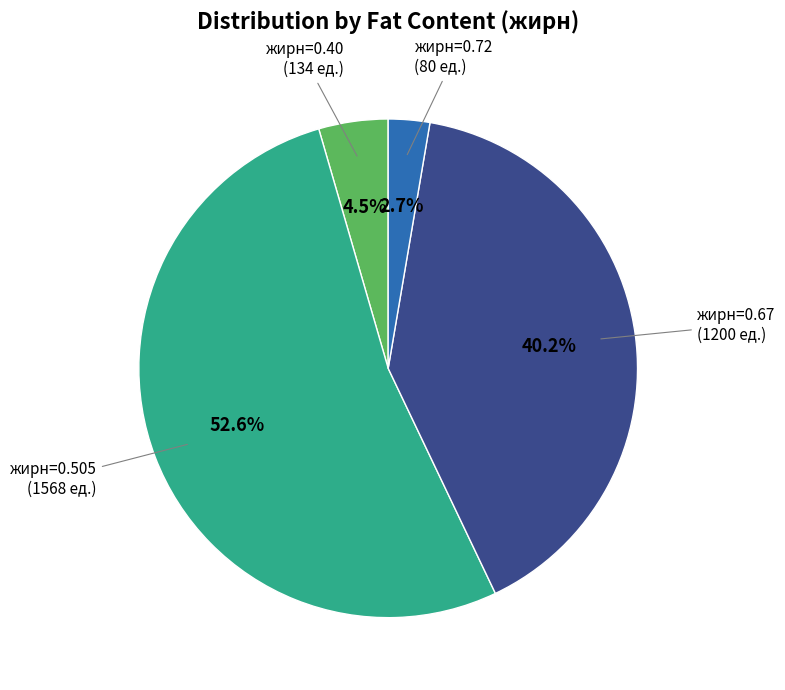

Is there any slice that represents more than half of the pie?

Yes